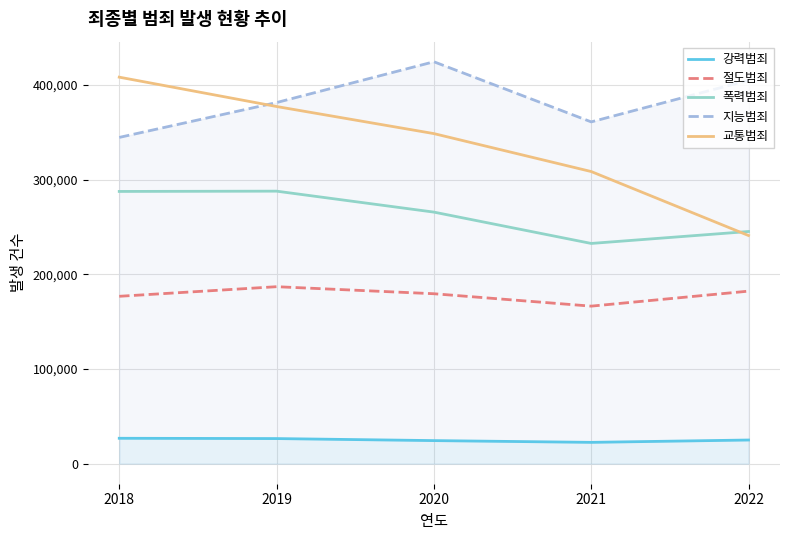

Is this an area chart (filled region under the line)?

No